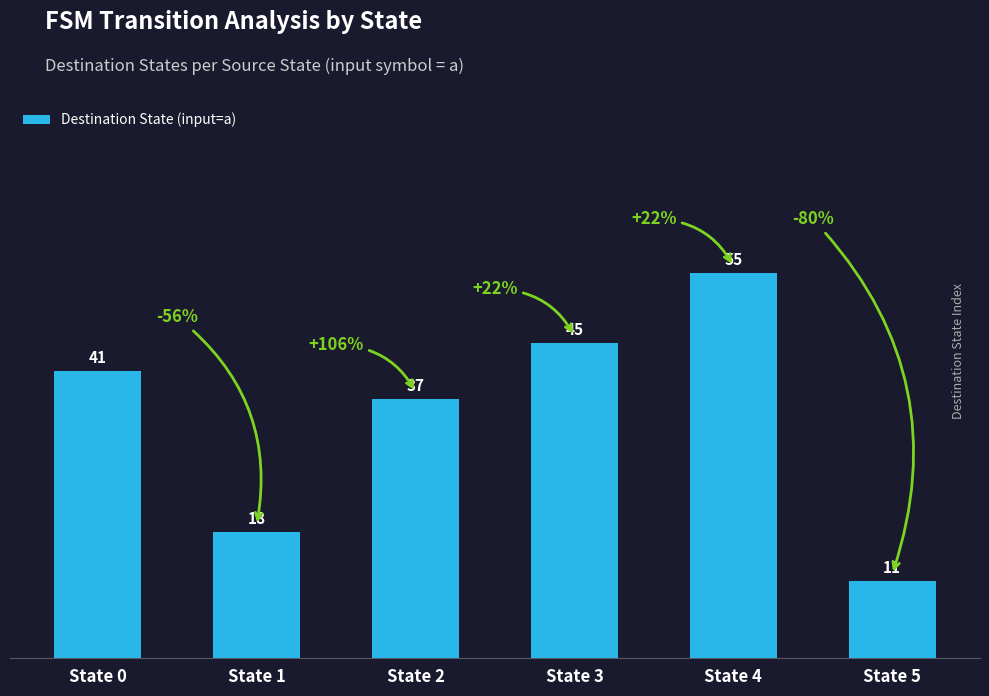

Read the value at State 0.

41